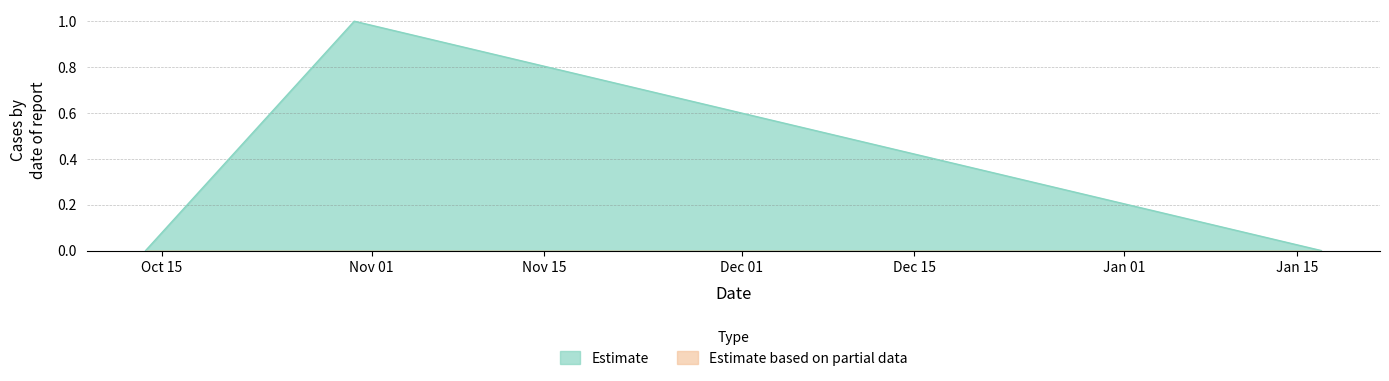

Where is the data nearest to the value 0?

1539447792